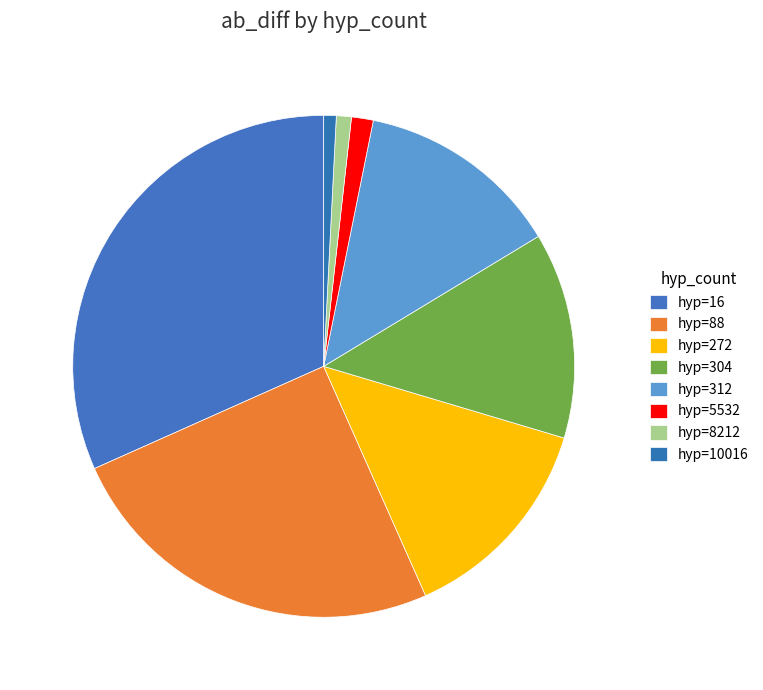

How many segments does this pie chart have?

8